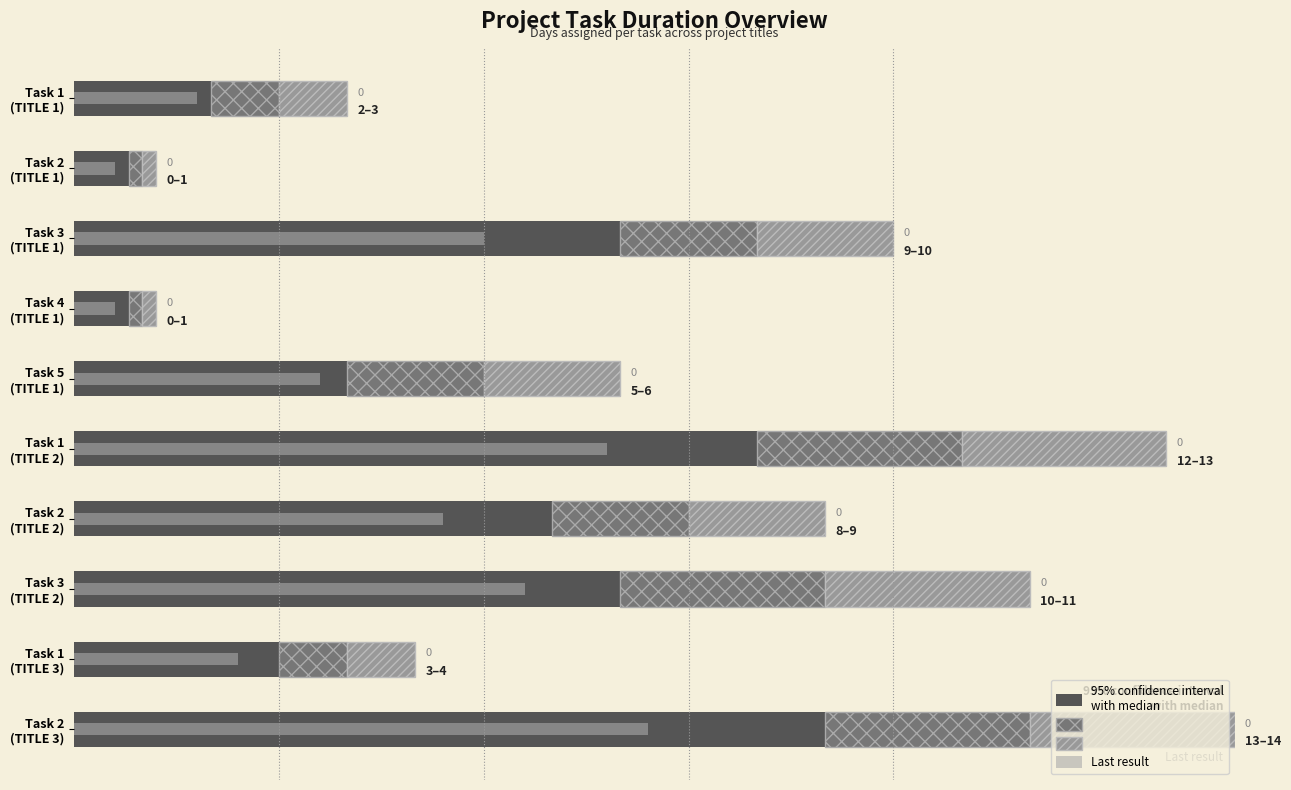

What is the difference between the highest and lowest values at 6?

5.0